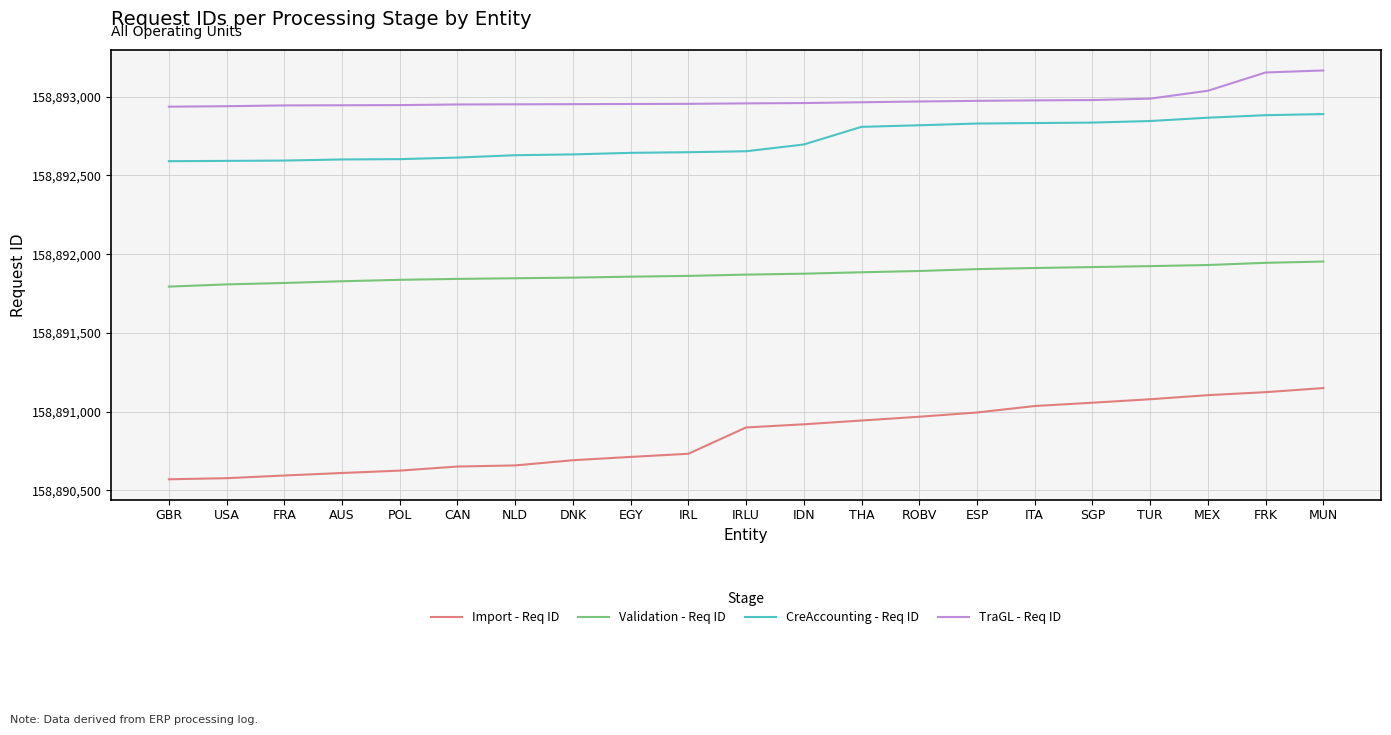

Does the chart have visible grid lines?

Yes